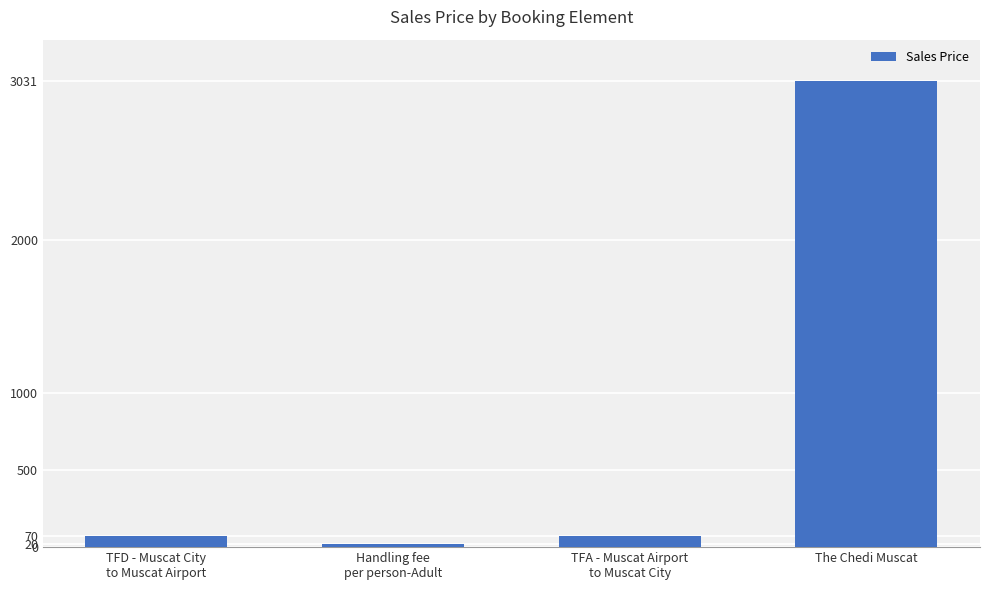

What is the approximate value at The Chedi Muscat?

3031